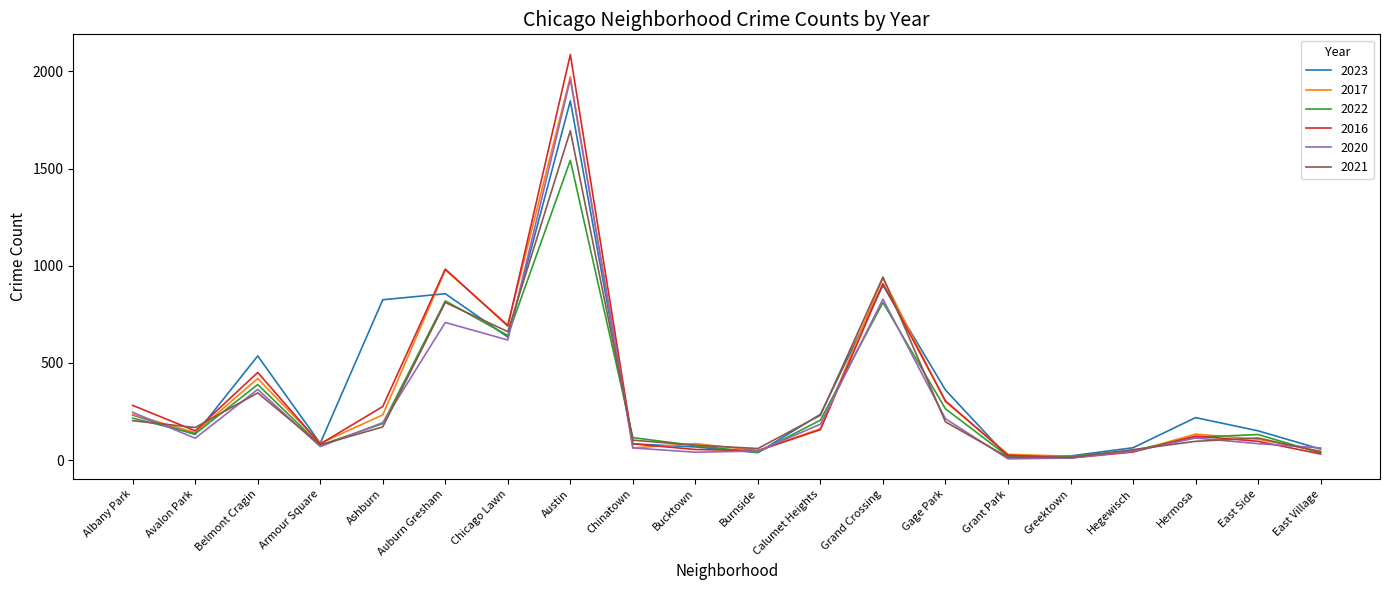

How many lines are shown in the chart?

6